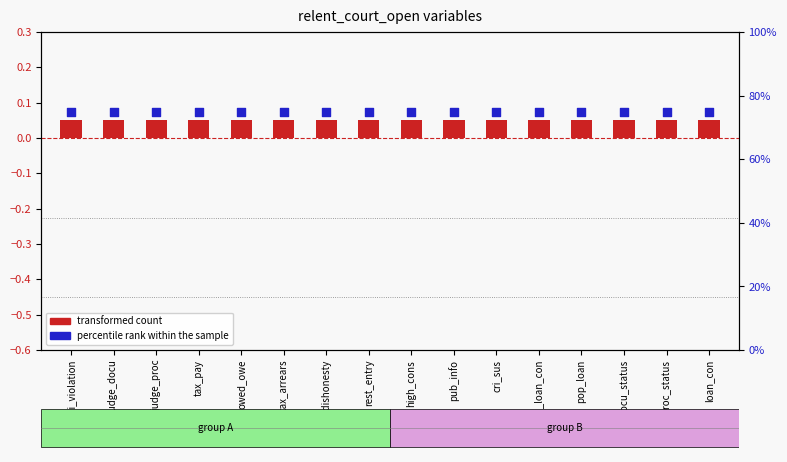

Which series reaches the maximum Y coordinate?

percentile rank within the sample